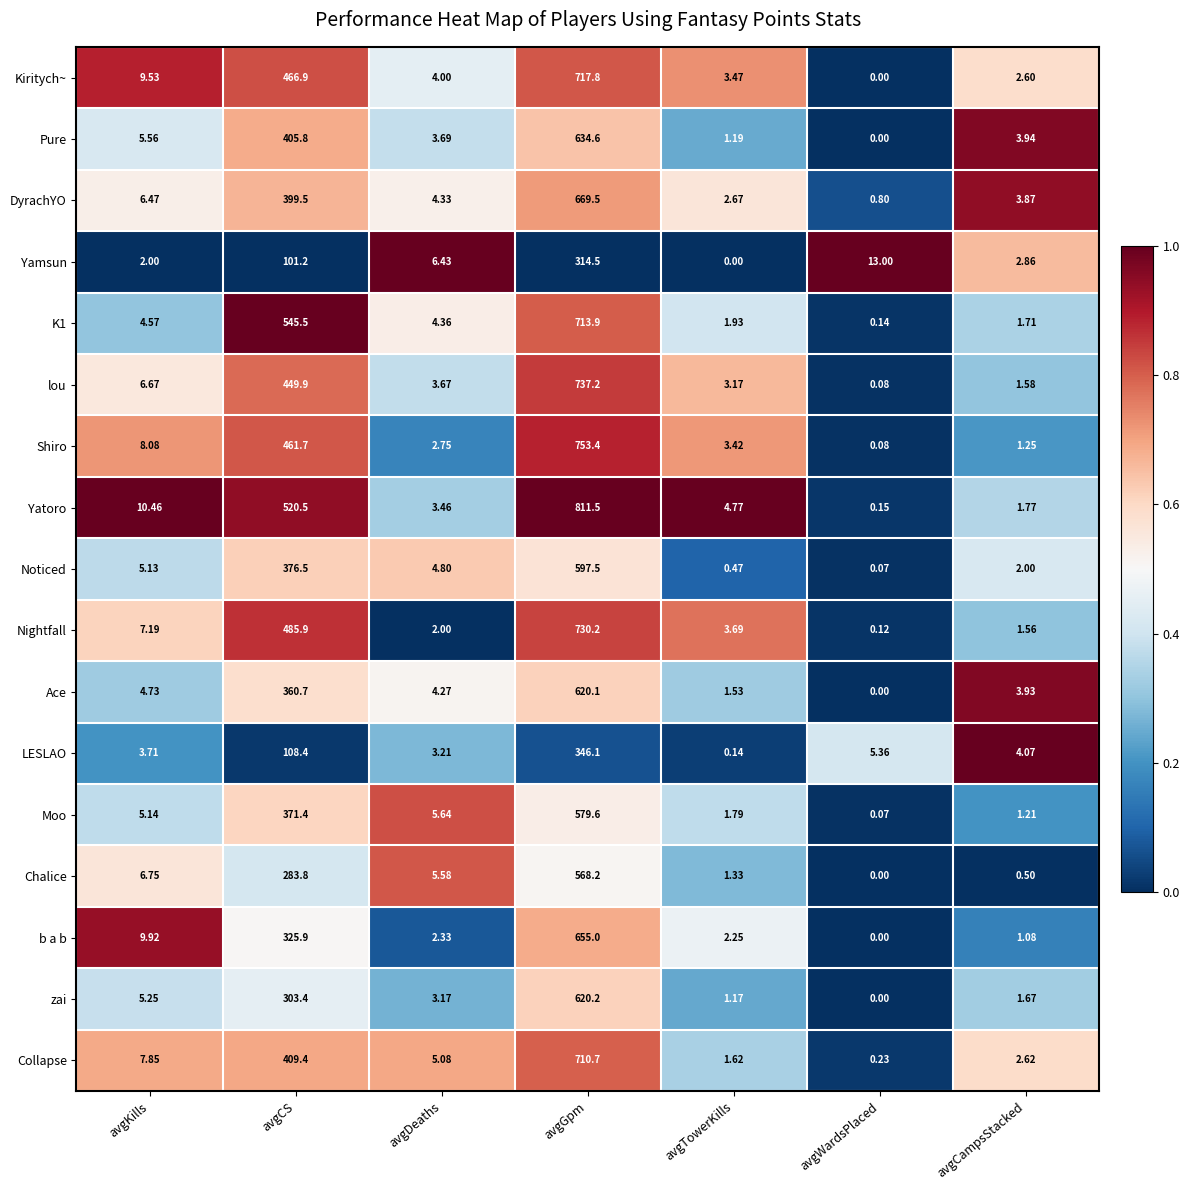

List the labels in order of LESLAO value, smallest first.

avgTowerKills, avgDeaths, avgKills, avgCampsStacked, avgWardsPlaced, avgCS, avgGpm